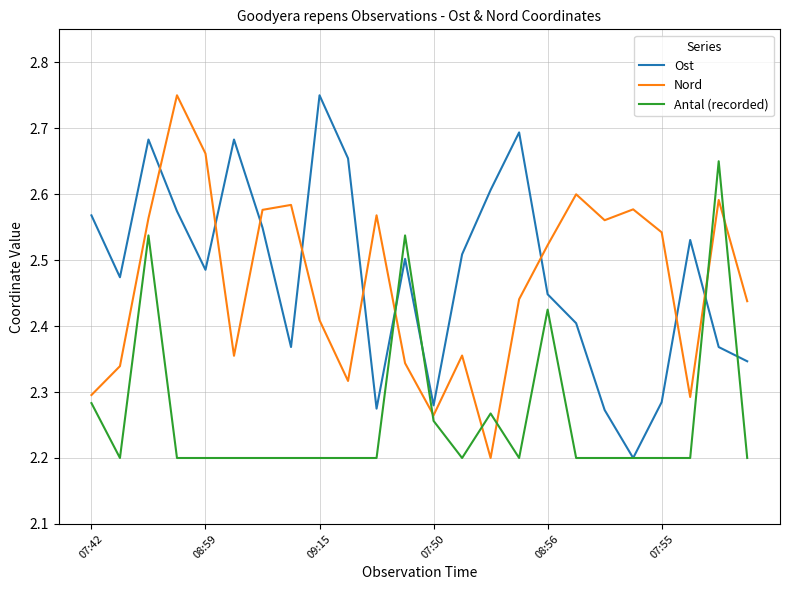

How many intersections are there between Nord and Ost?

9